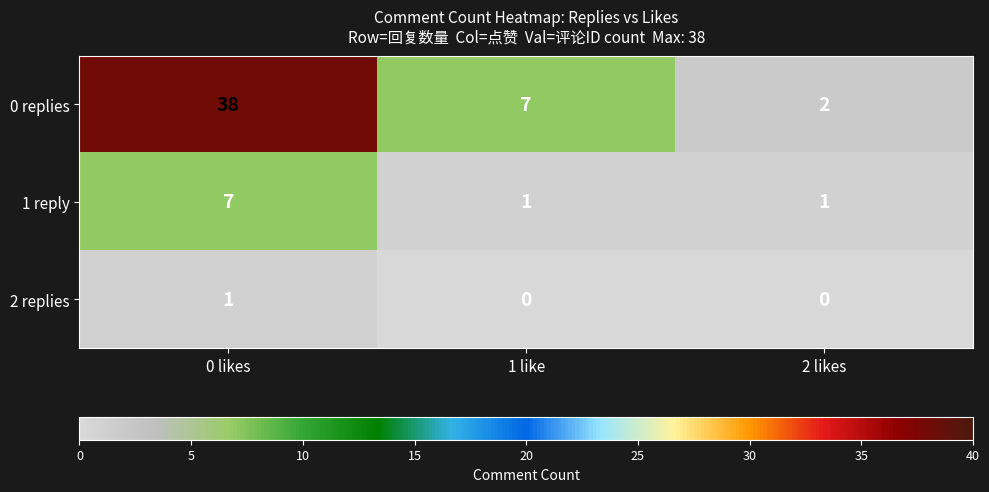

Count the 2 replies values in the range 0 to 1.

3